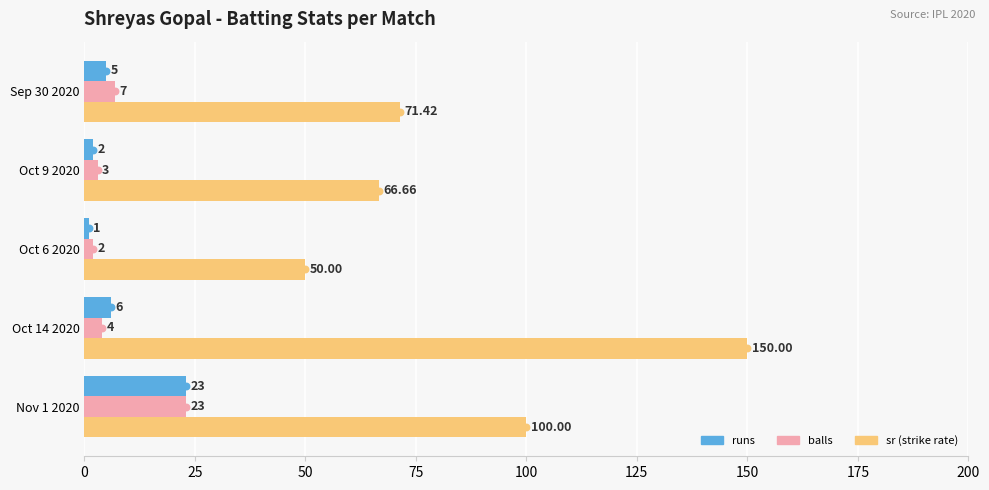

Which series contains the highest Y value?

sr